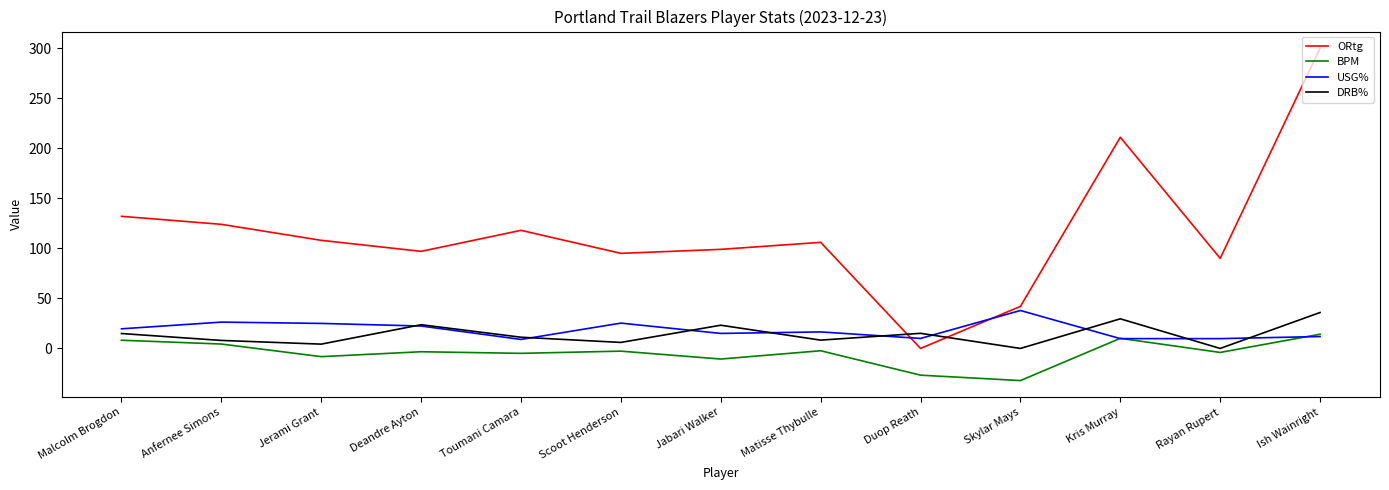

Which series changed the most between Malcolm Brogdon and Duop Reath?

ORtg